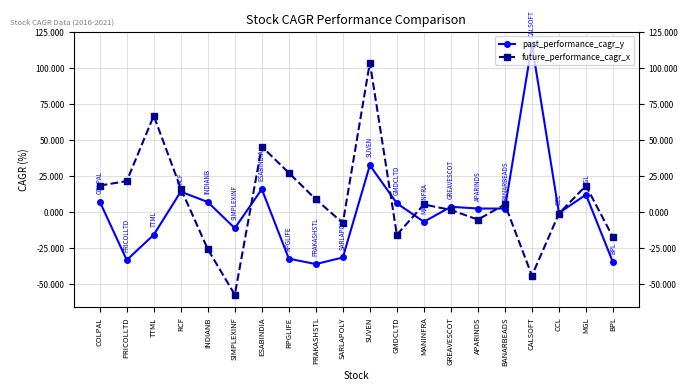

Which series has the largest range (max minus min)?

future_performance_cagr_x